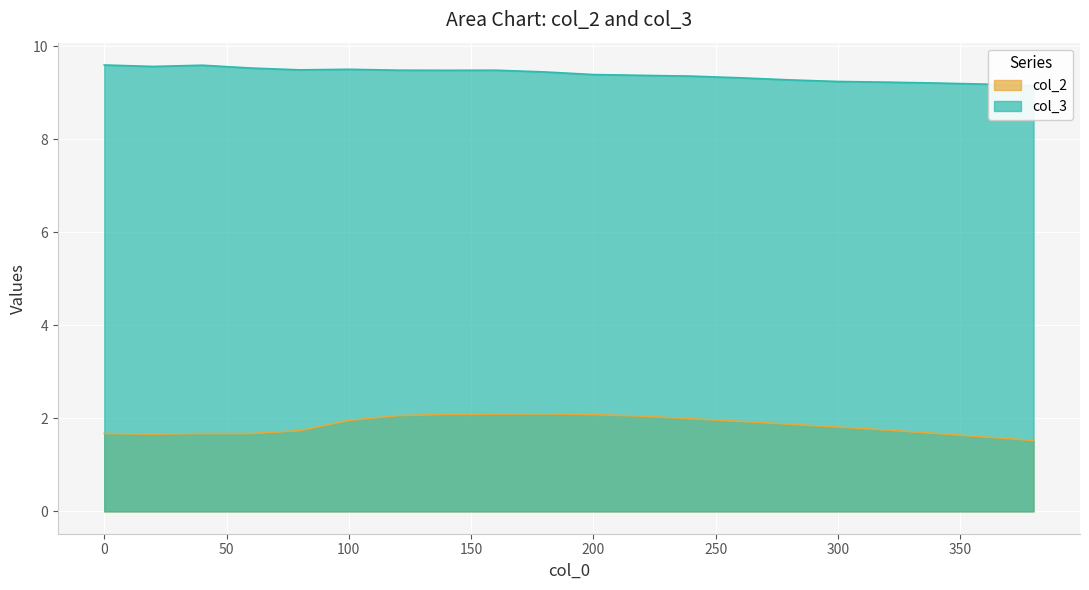

How many categories are shown in the chart?

20